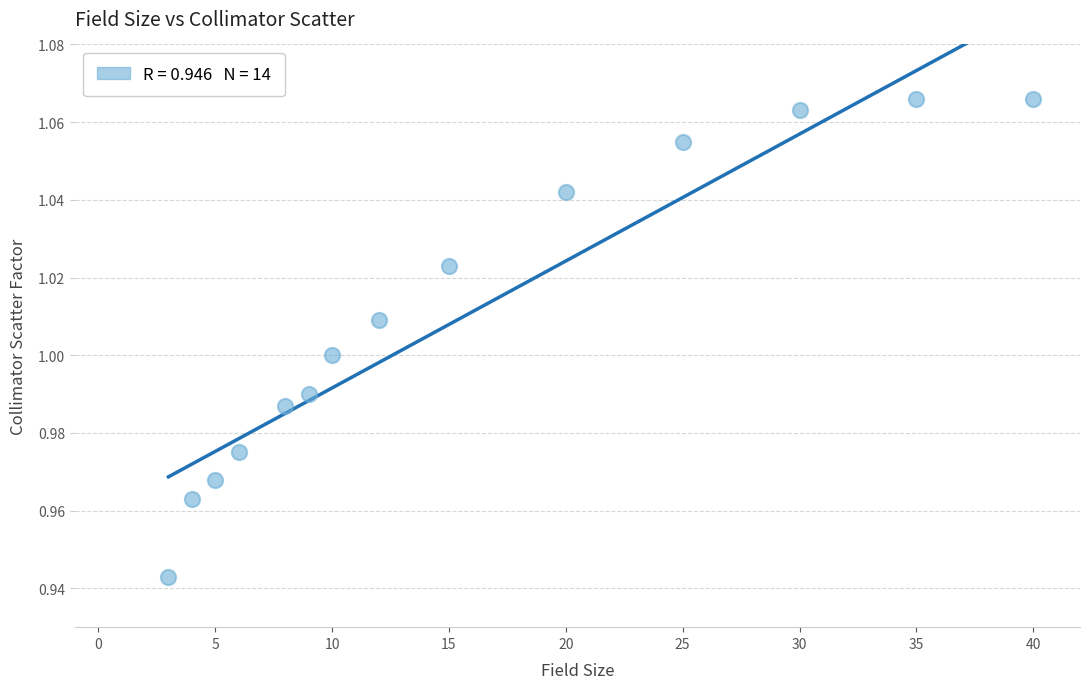

What is the range of X values (max minus min)?

37.0